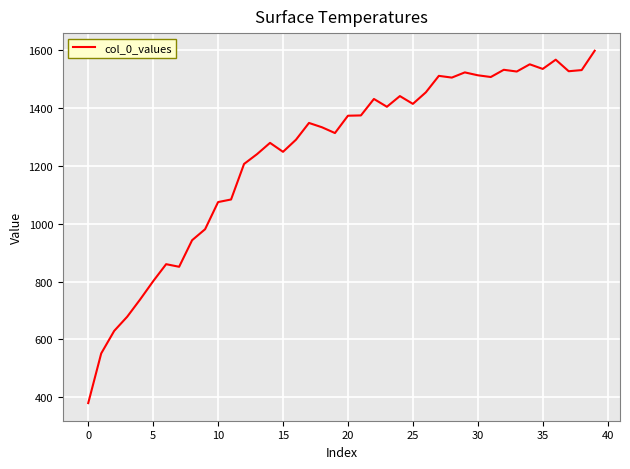

What is the greatest value displayed?

1599